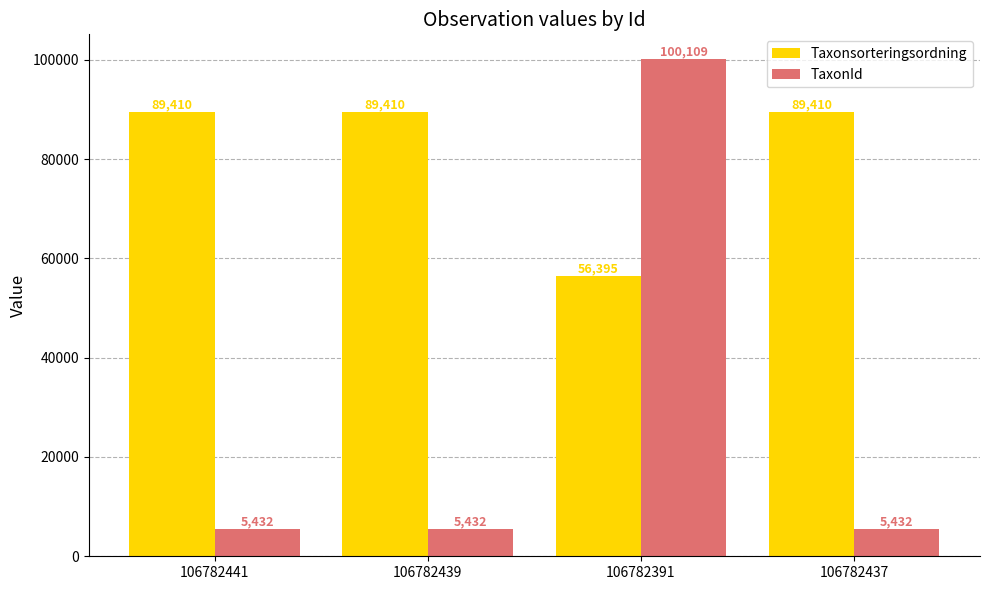

List the series in order of their peak value, lowest first.

Taxonsorteringsordning, TaxonId